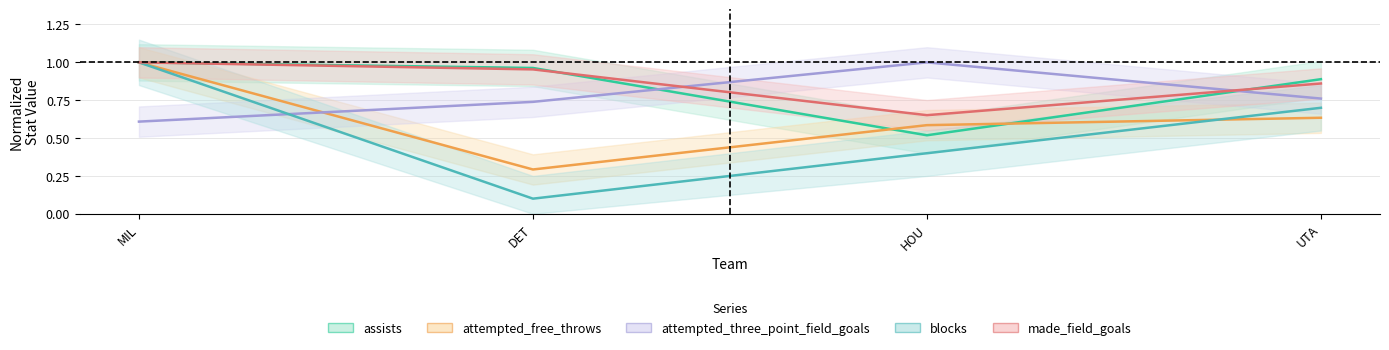

What is the total value across all series at HOU?

3.2